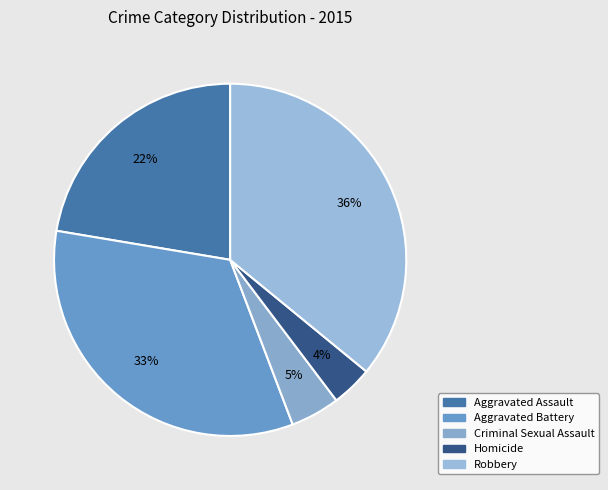

Rank the categories by value from lowest to highest.

Homicide, Criminal Sexual Assault, Aggravated Assault, Aggravated Battery, Robbery